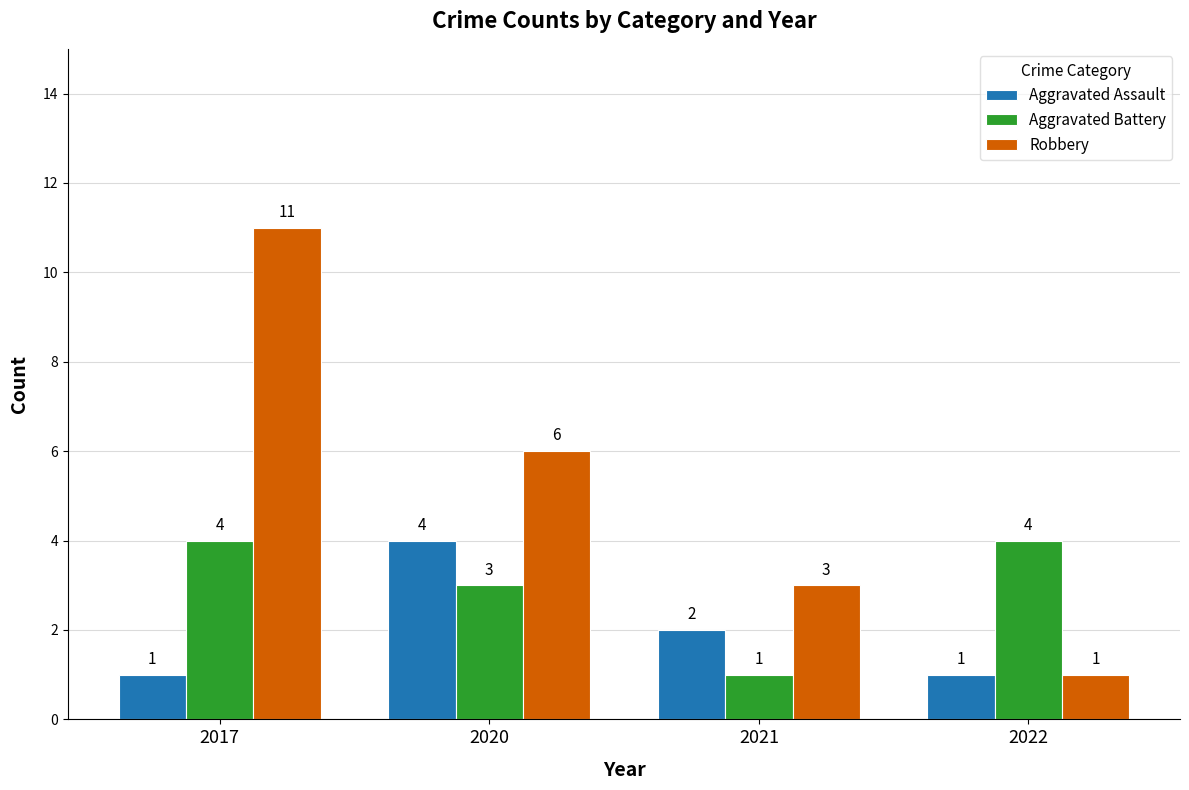

Are the bars horizontal?

No